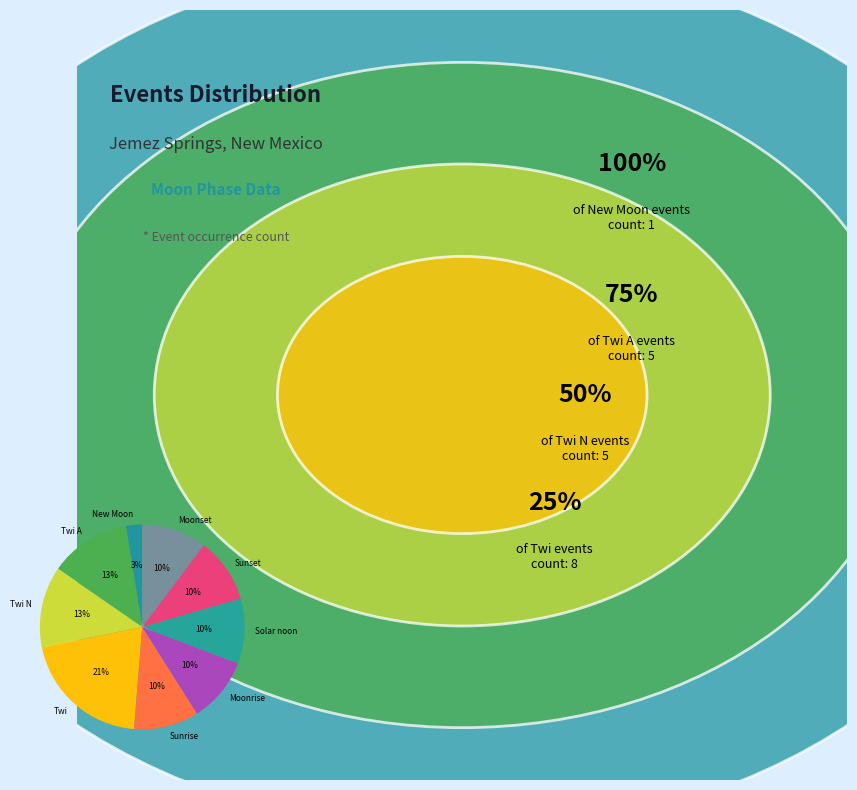

Is New Moon the majority of the pie?

No